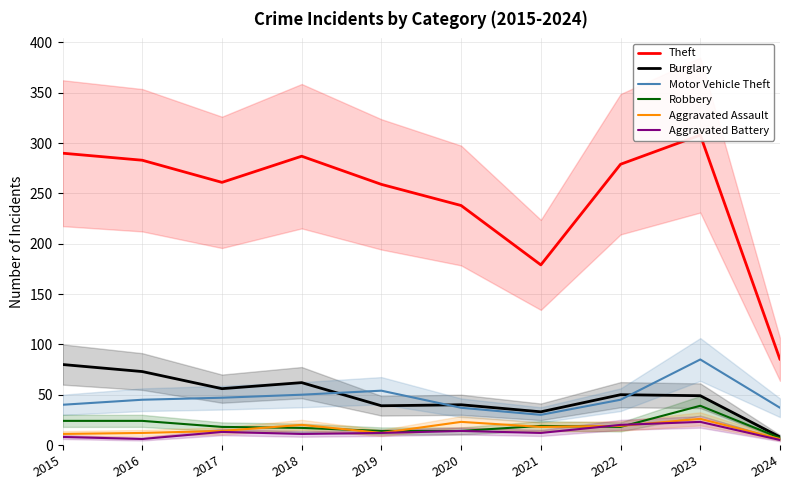

At which category does the chart reach its minimum across all series?

2024